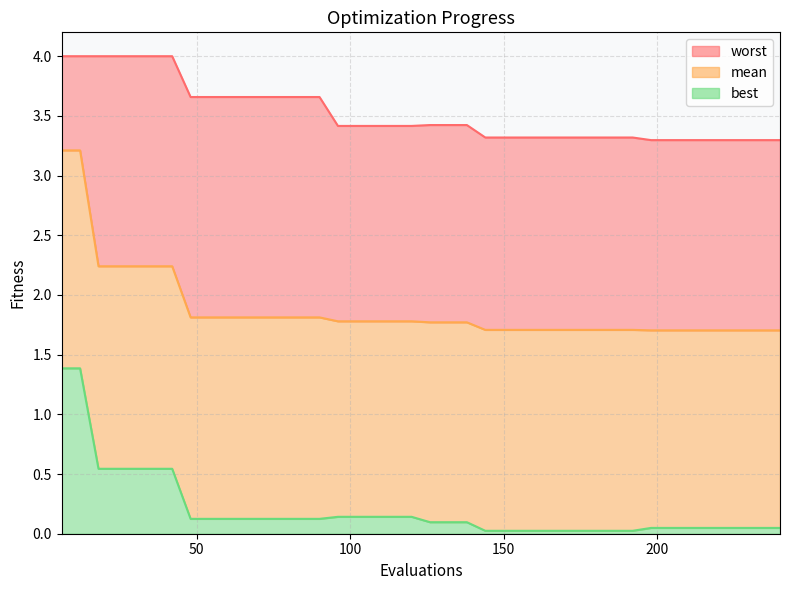

Is it true that best equals 0.0 at 168?

False